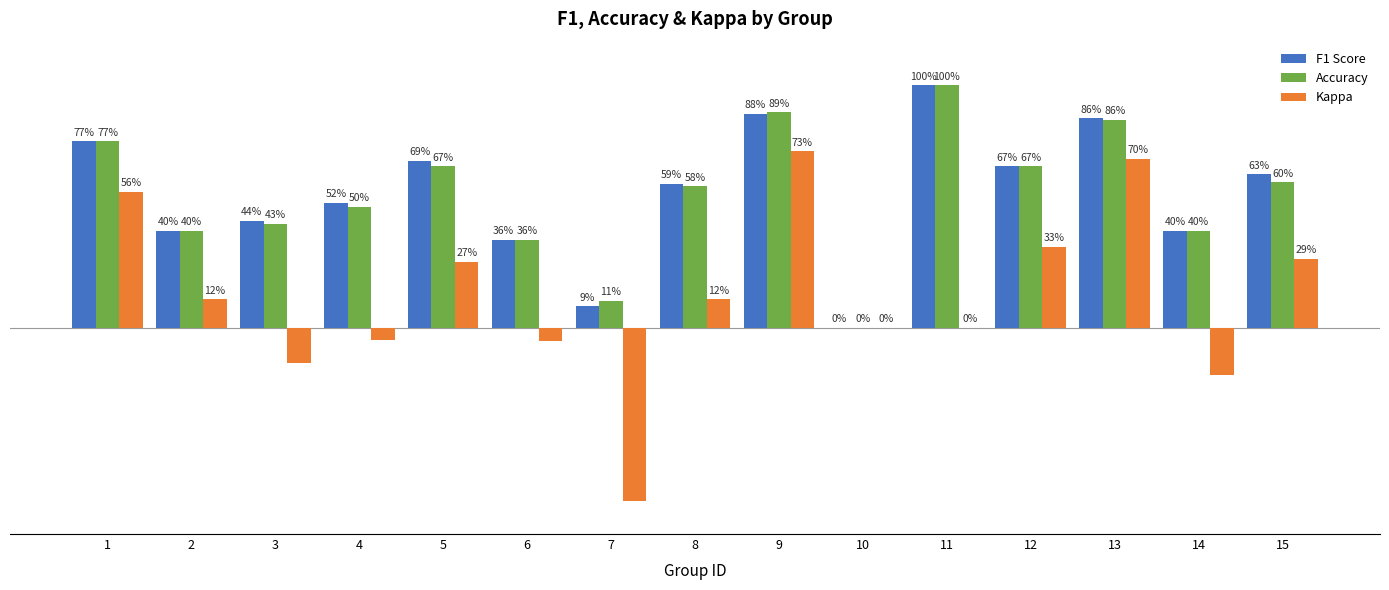

Is the value of F1 Score at 5 greater than the value of Accuracy at 15?

Yes